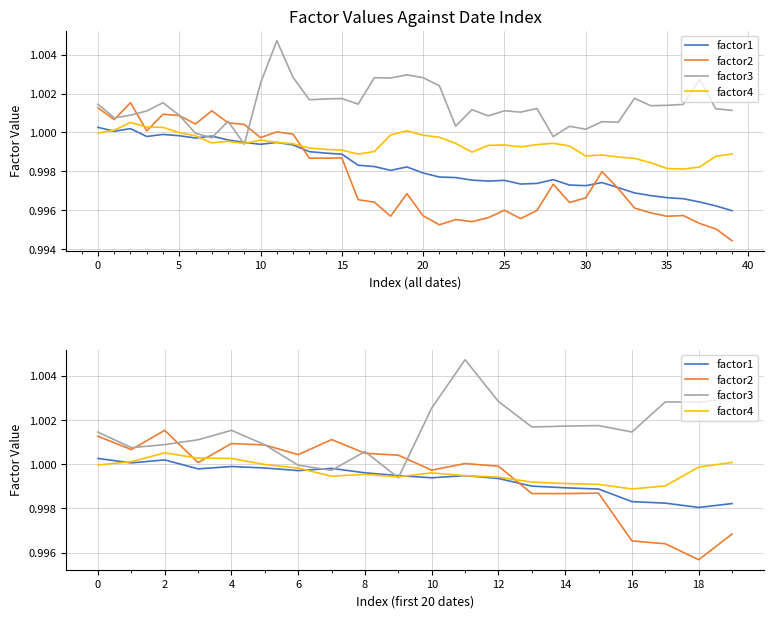

How many interior local valleys does the factor3 series have?

6